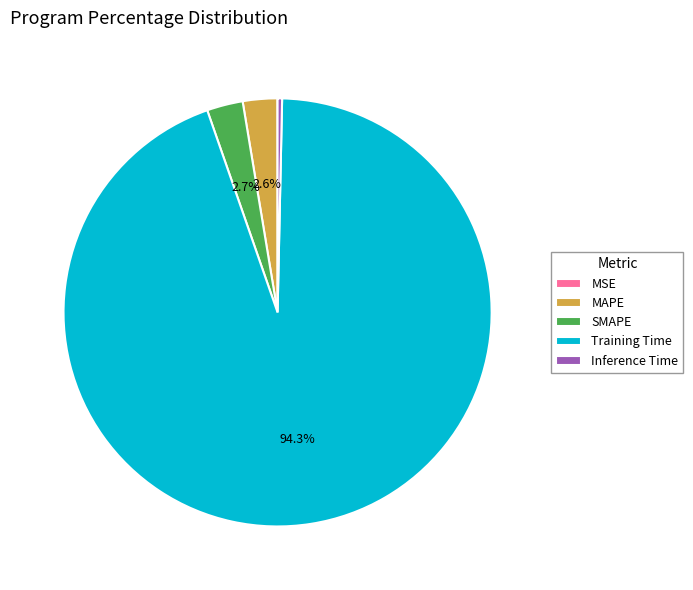

What is the largest slice in the pie chart?

Training Time